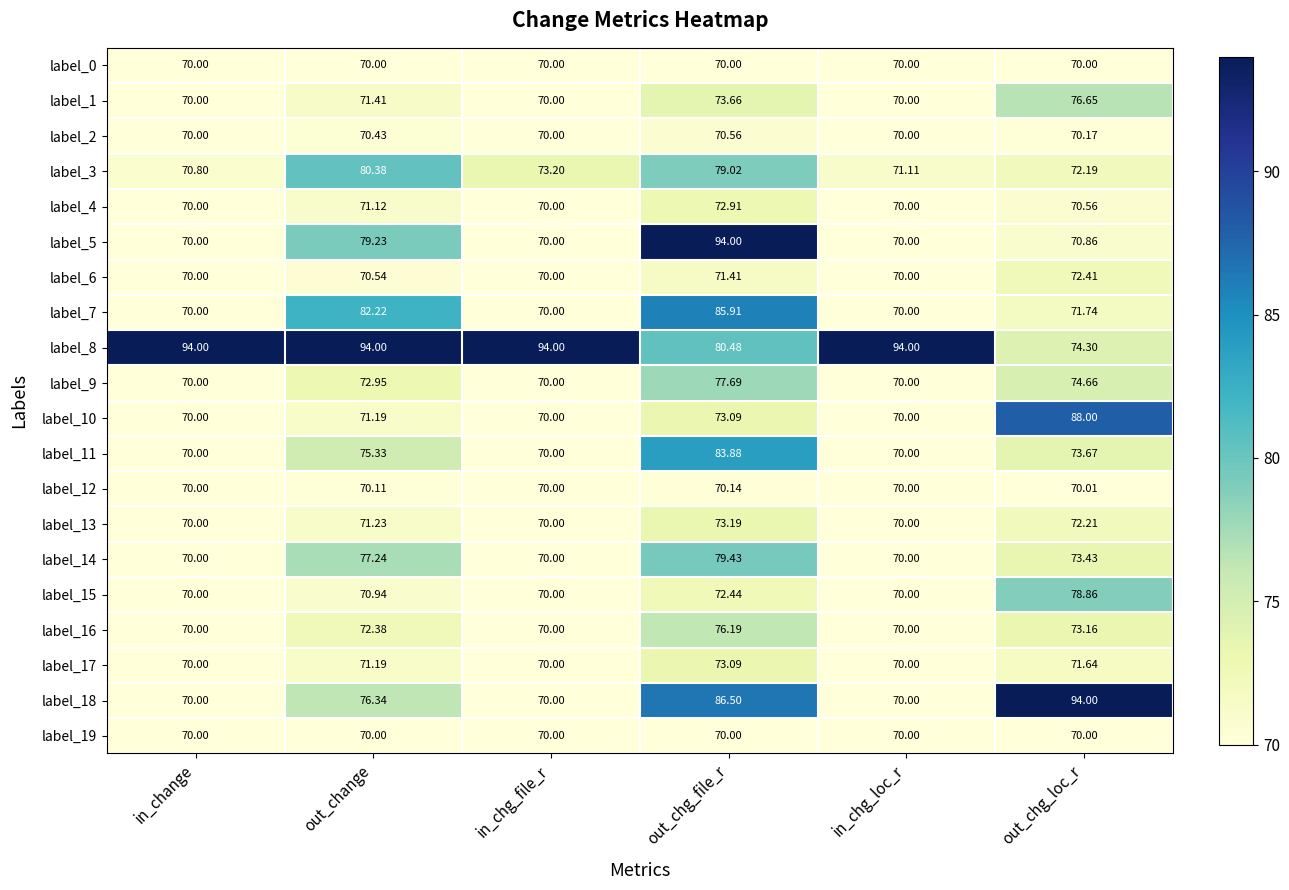

How many data points in label_3 are above 73?

3